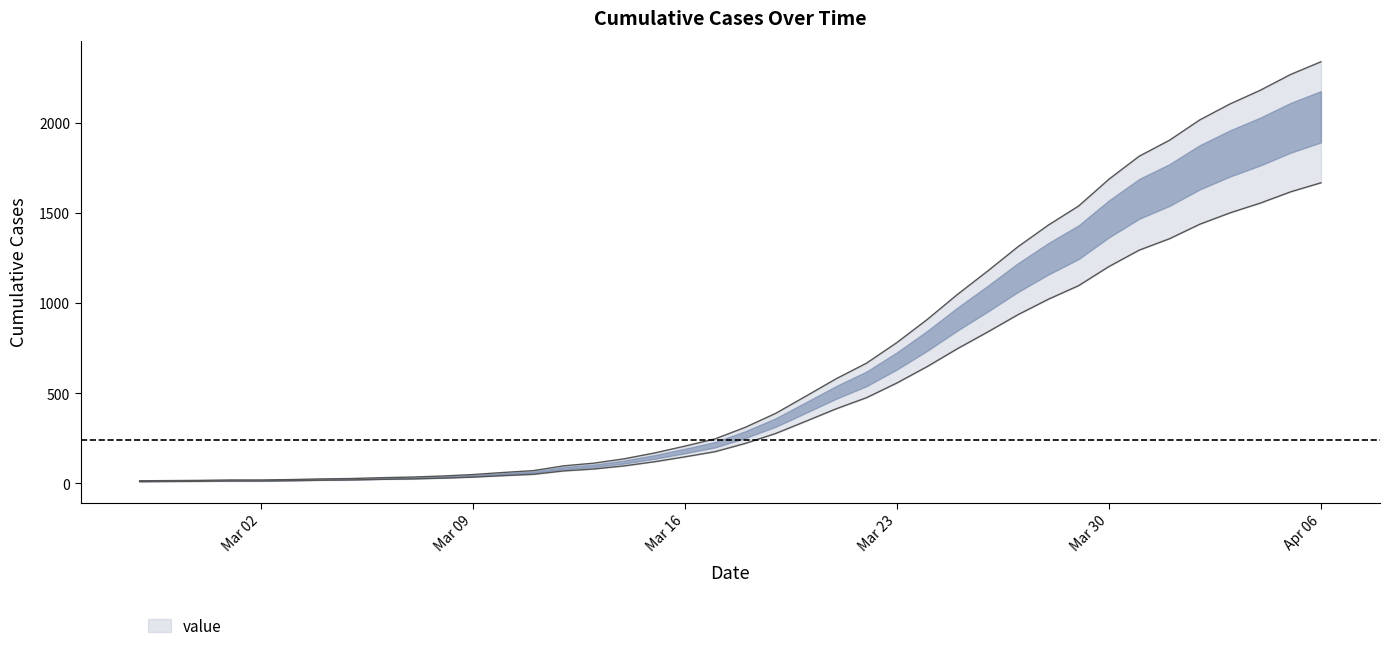

The value at 2020-02-29 is 6.8. True or false?

False